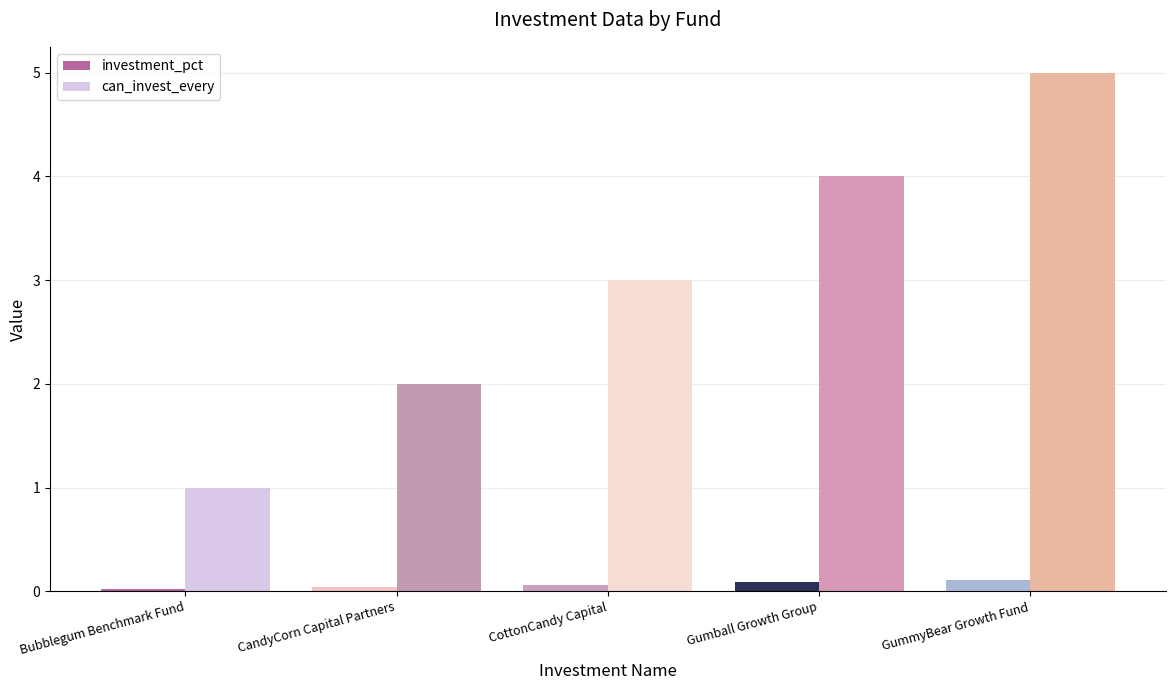

What is the sum of all investment_pct values?

0.3